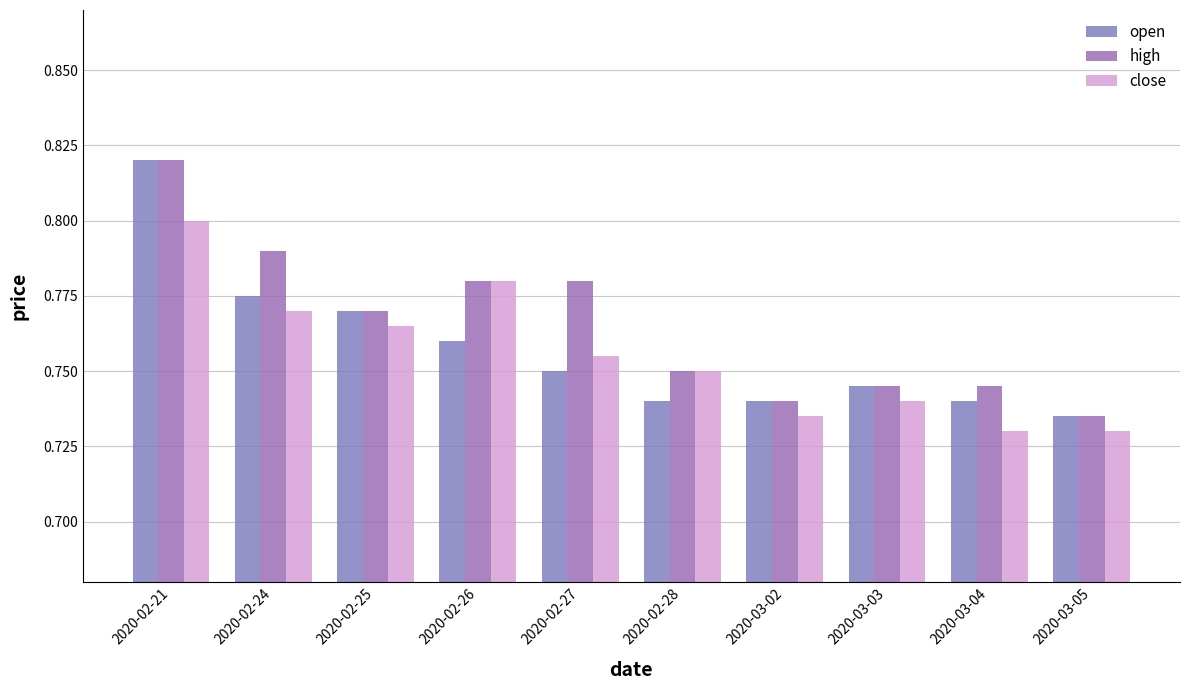

The value of open at 2020-02-25 is 0.8. True or false?

True